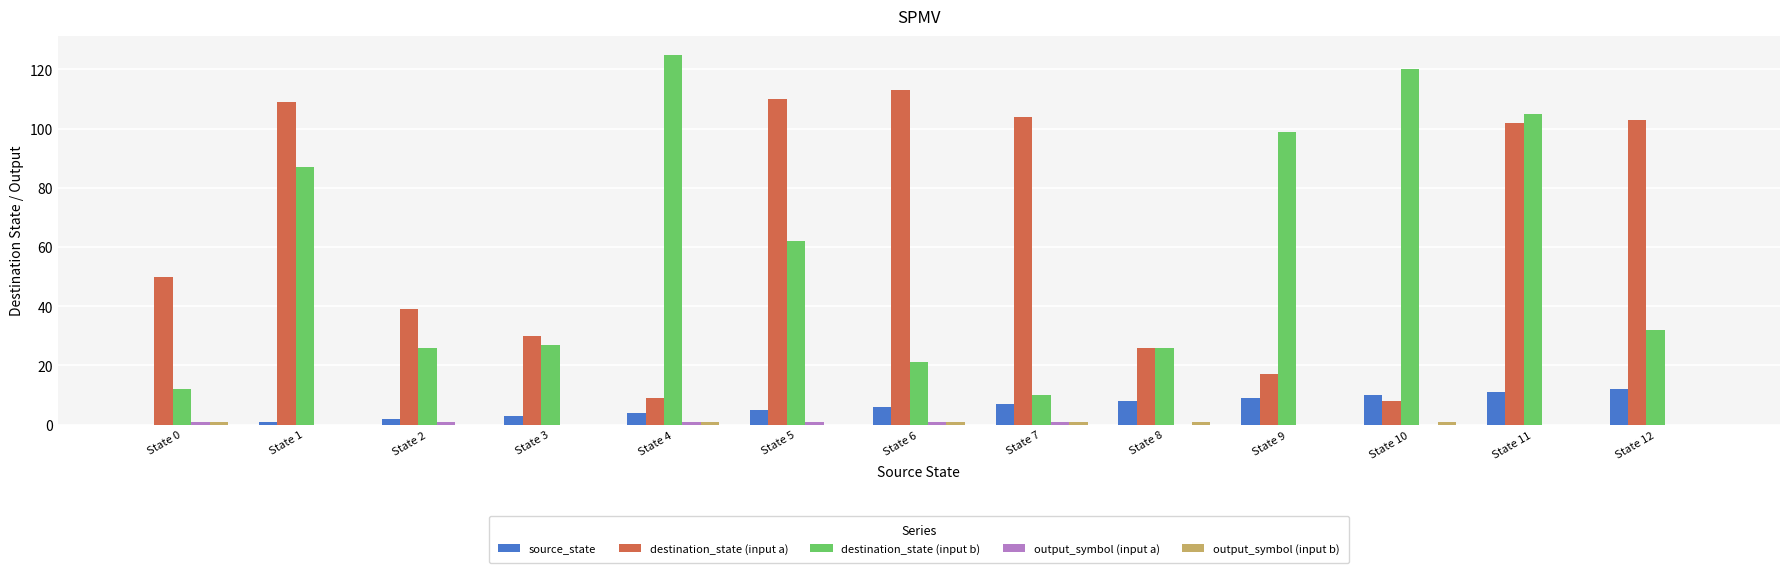

Where is destination_state (input b) nearest to the value 67?

State 5